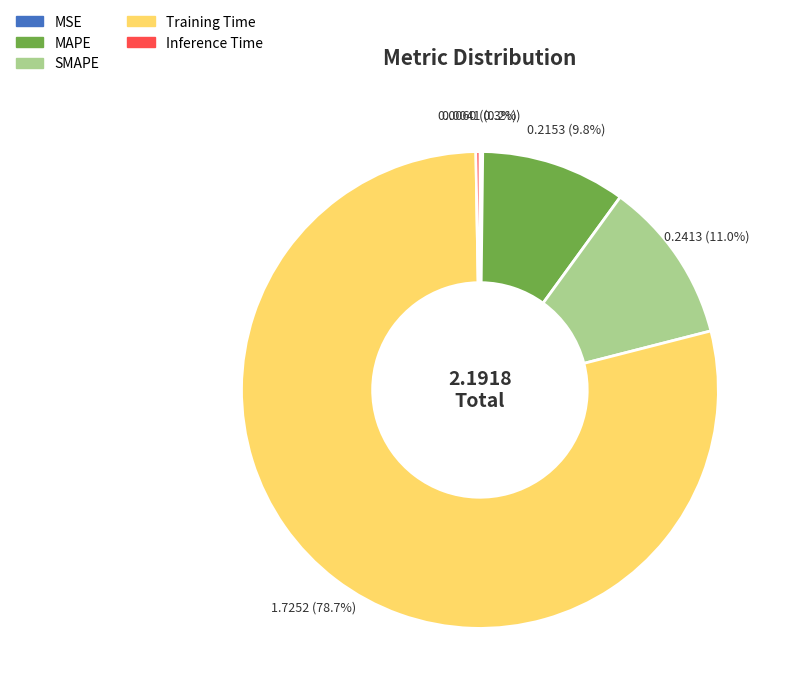

Between MAPE and Training Time, which is larger?

Training Time